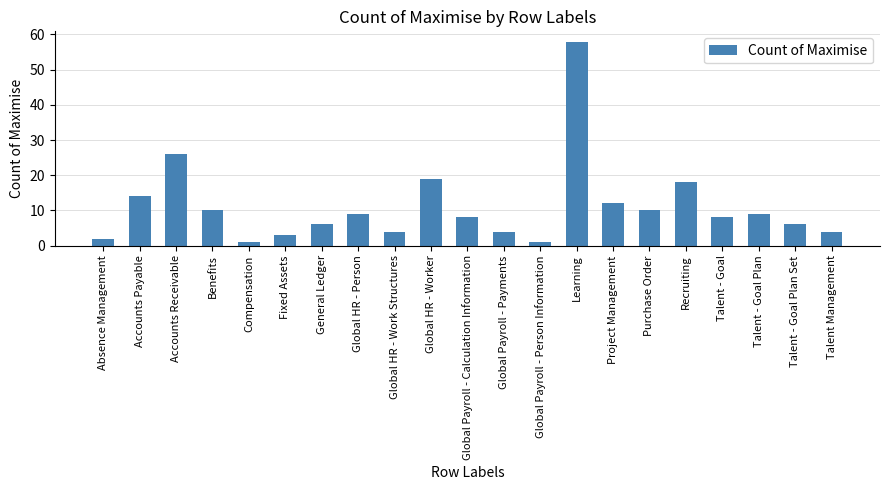

Count the number of data series in this chart.

1